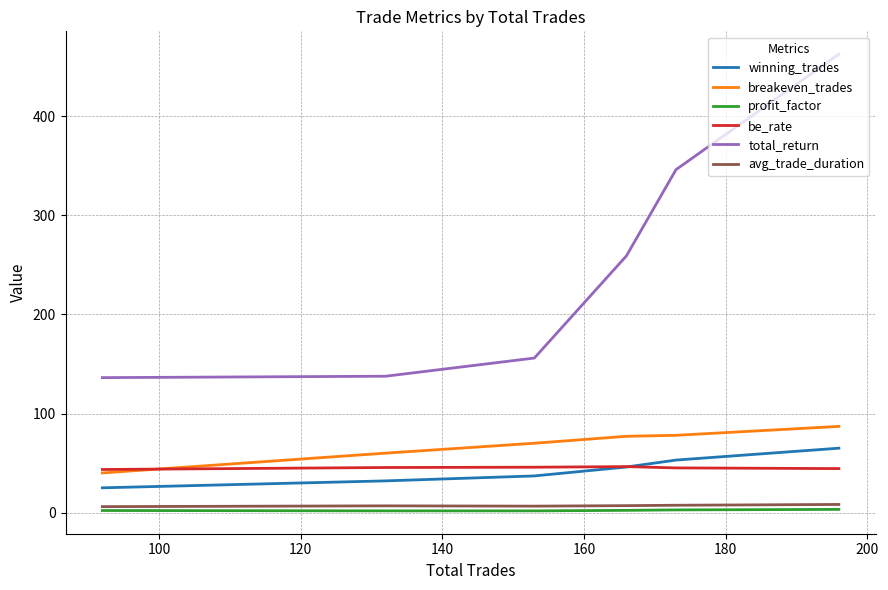

Which series has the widest spread of values?

total_return